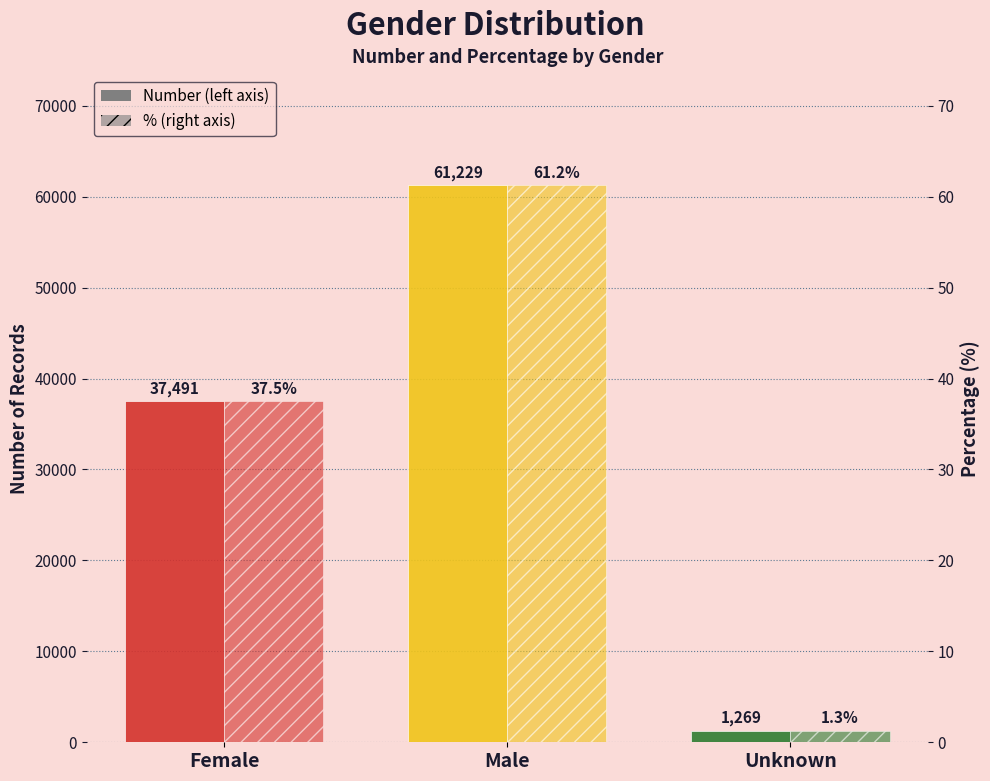

Is it true that % equals 61.2 at Male?

True